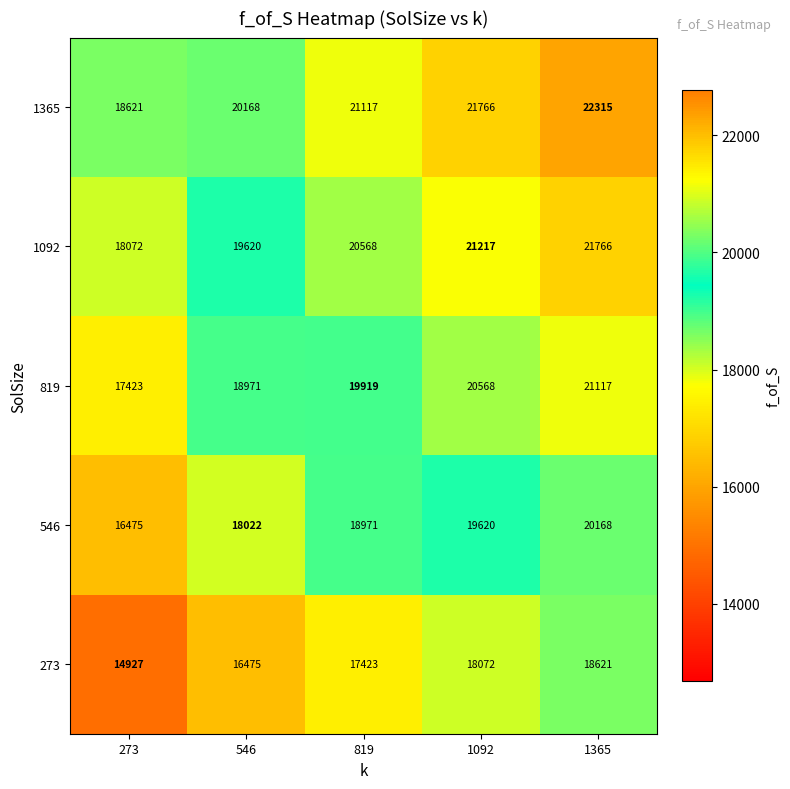

Between 546 and 1365, which series saw the biggest shift?

1365